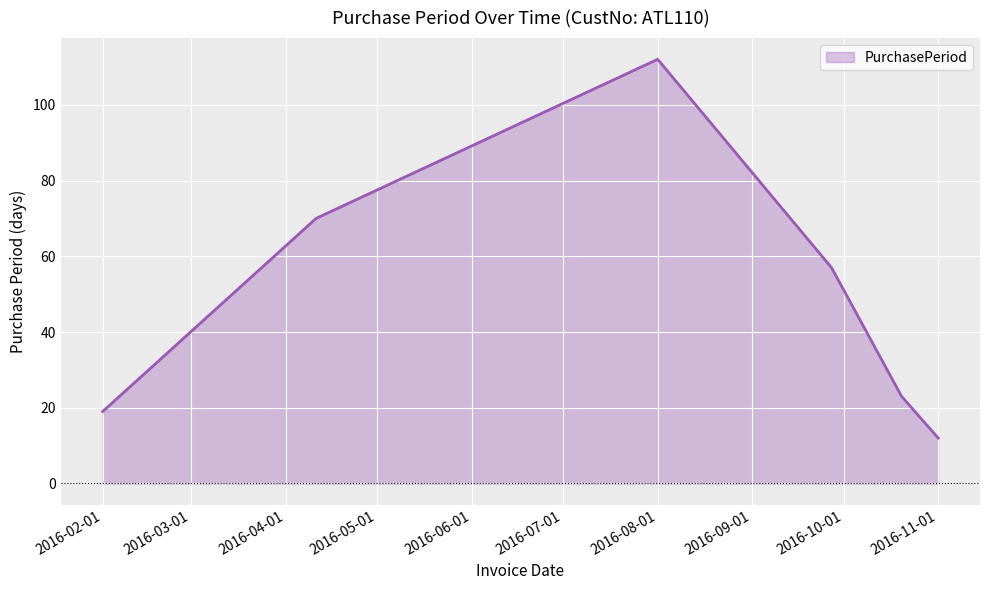

True or false: the data has more than 1 interior local peaks.

False